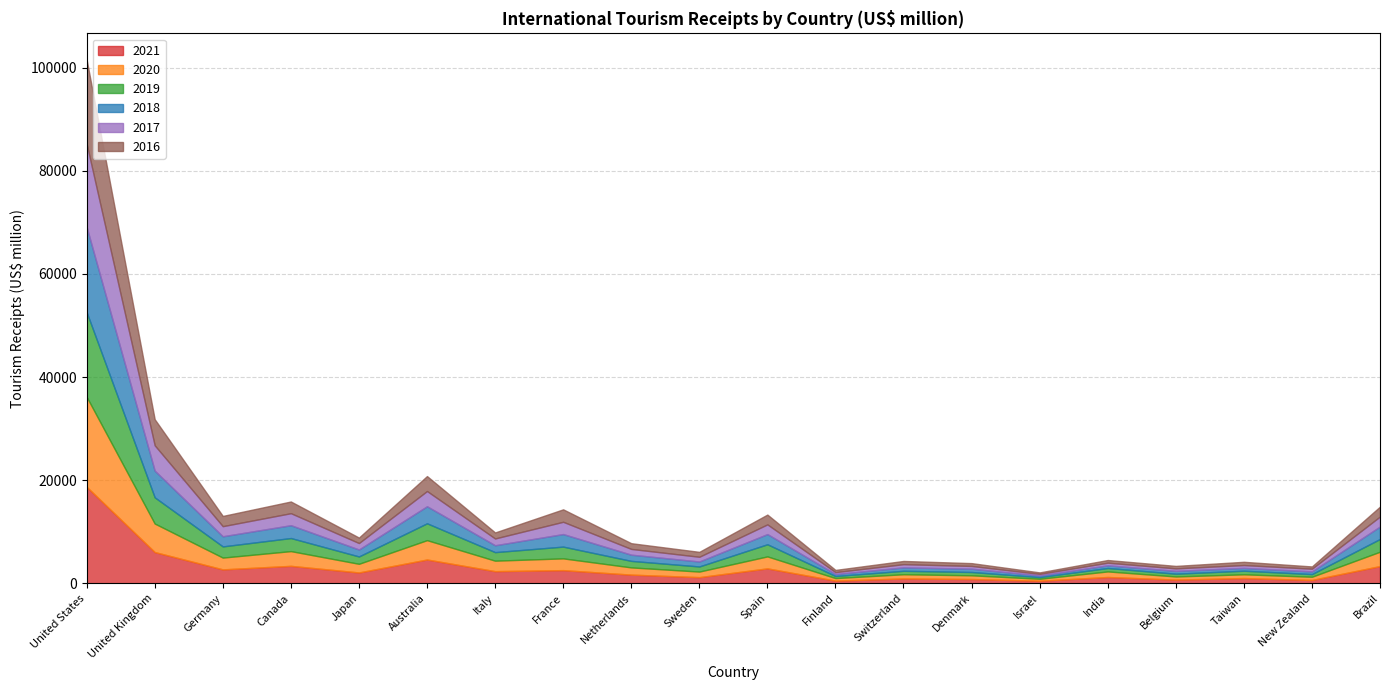

What is the approximate value of 2020 at Belgium, to the nearest 50?

600